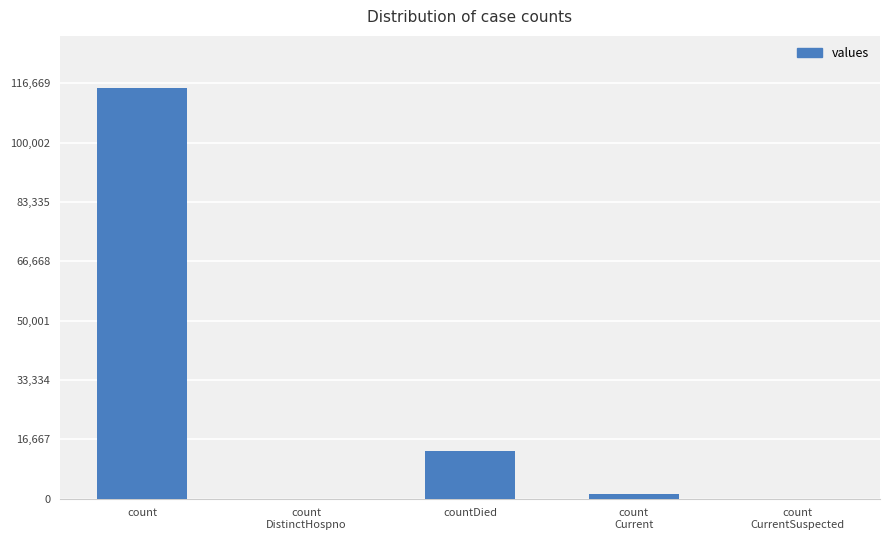

How many series are shown in this chart?

1